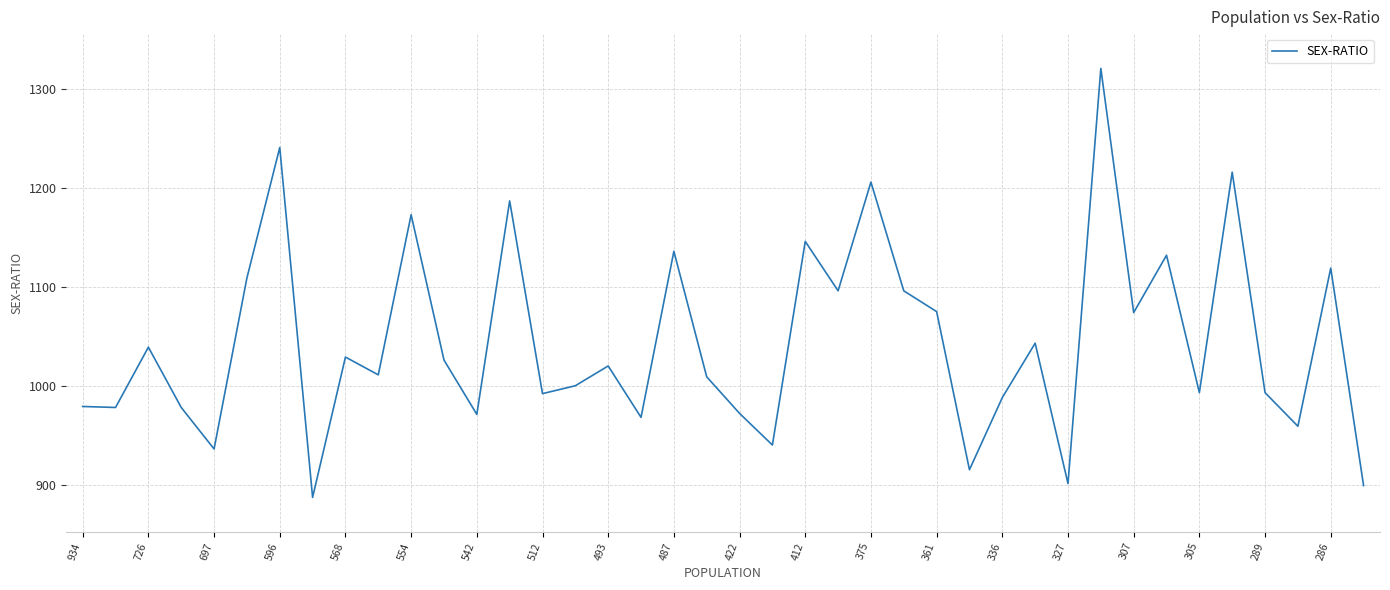

What is the minimum value shown in the chart?

887